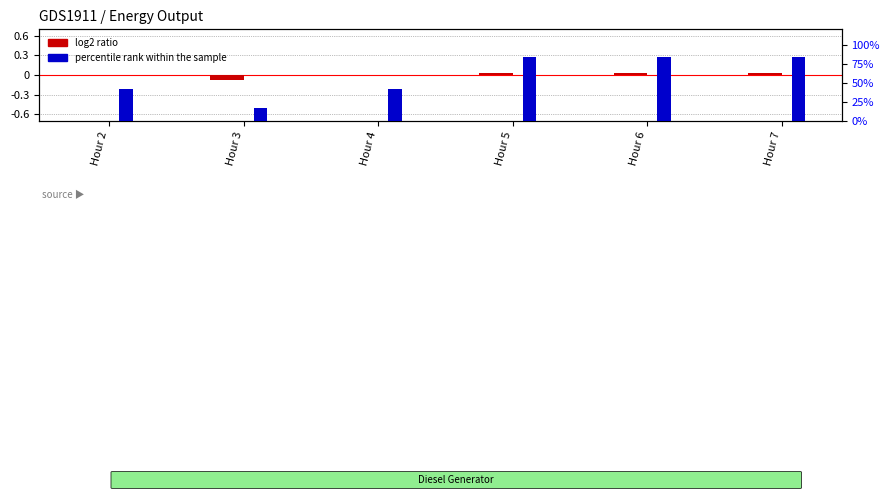

True or false: percentile rank within the sample has a value of 83.3 at Hour 7.

True